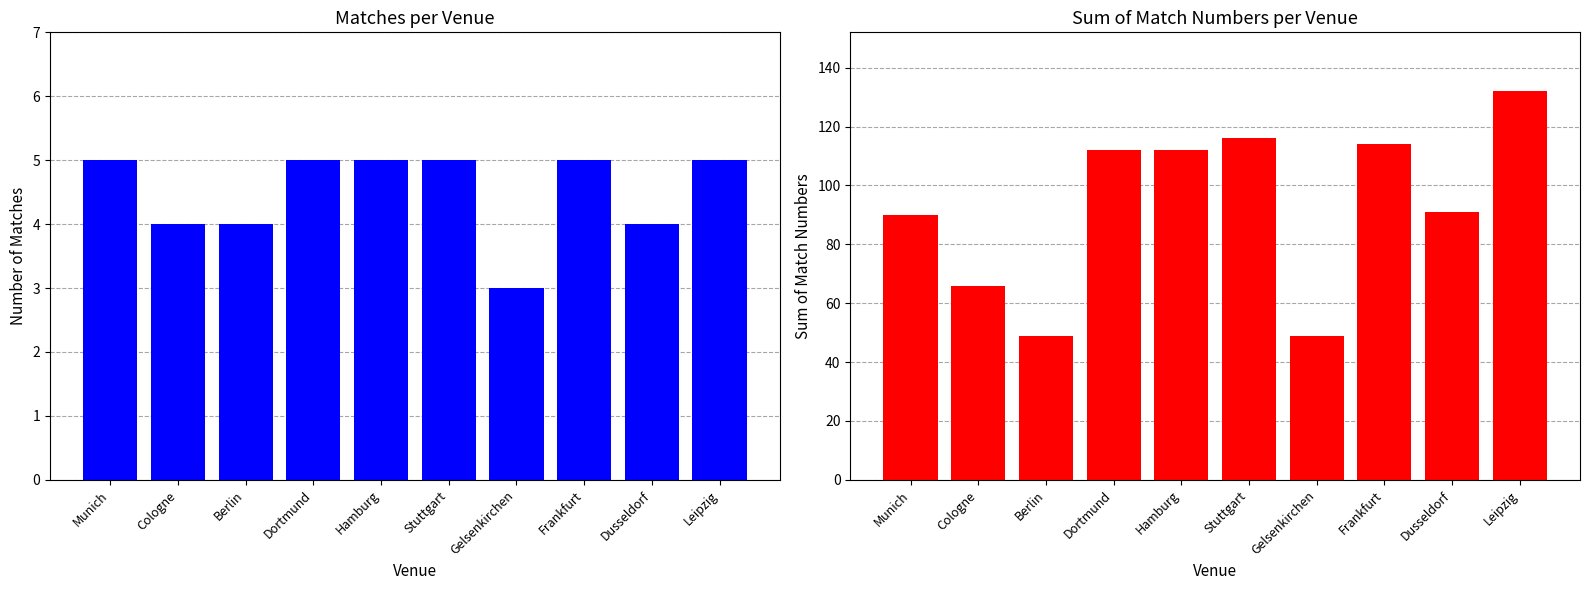

What is the maximum value for Matches per Venue?

5